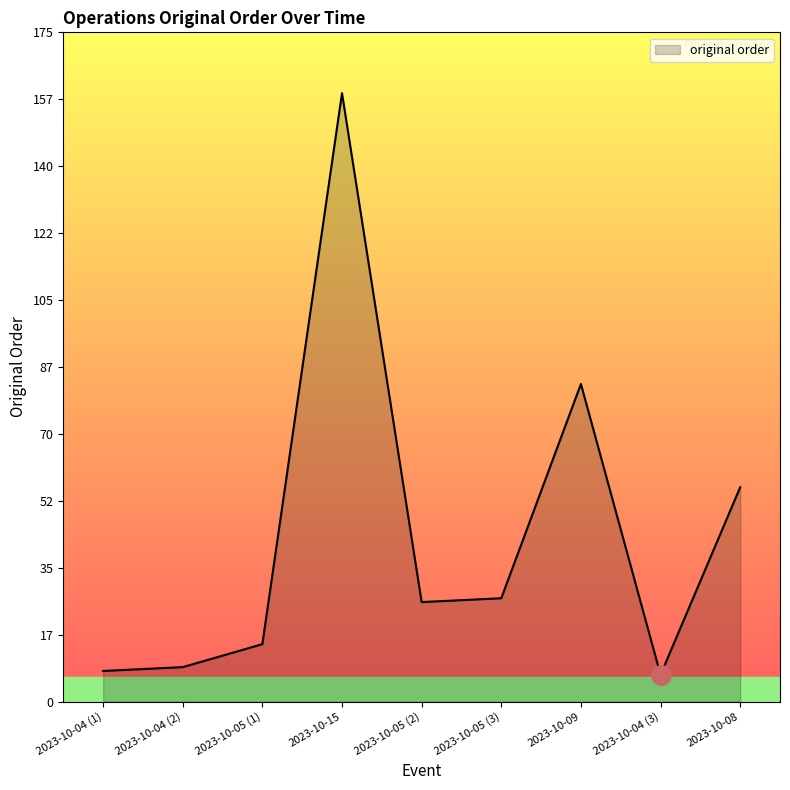

At which label is the value closest to 83?

2023-10-09